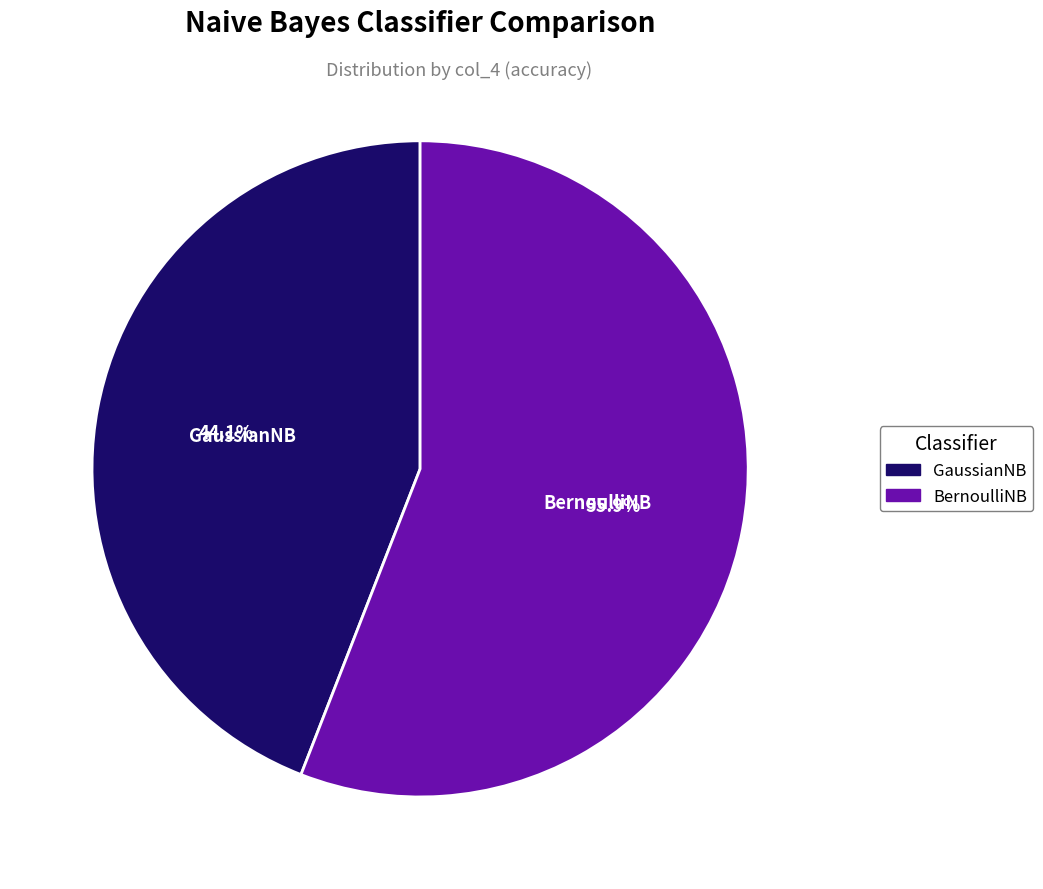

What is the smallest slice in the pie chart?

GaussianNB